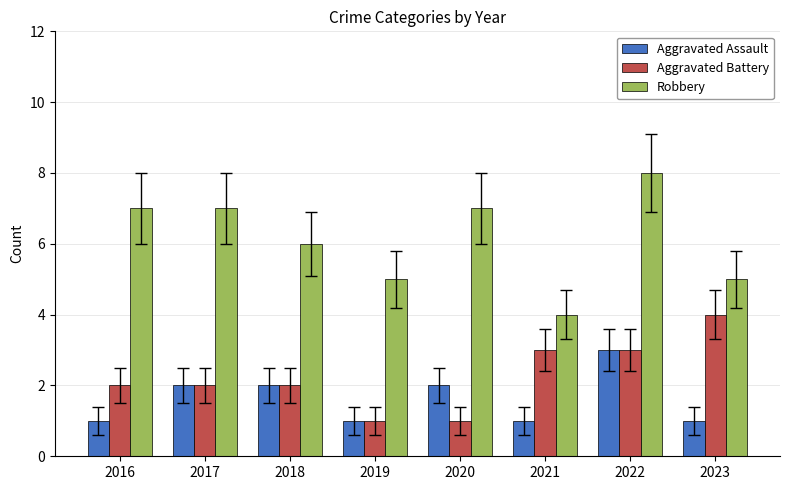

Reading left to right, extract all data points from this chart.

Aggravated Assault: 2016=1	2017=2	2018=2	2019=1	2020=2	2021=1	2022=3	2023=1
Aggravated Battery: 2016=2	2017=2	2018=2	2019=1	2020=1	2021=3	2022=3	2023=4
Robbery: 2016=7	2017=7	2018=6	2019=5	2020=7	2021=4	2022=8	2023=5